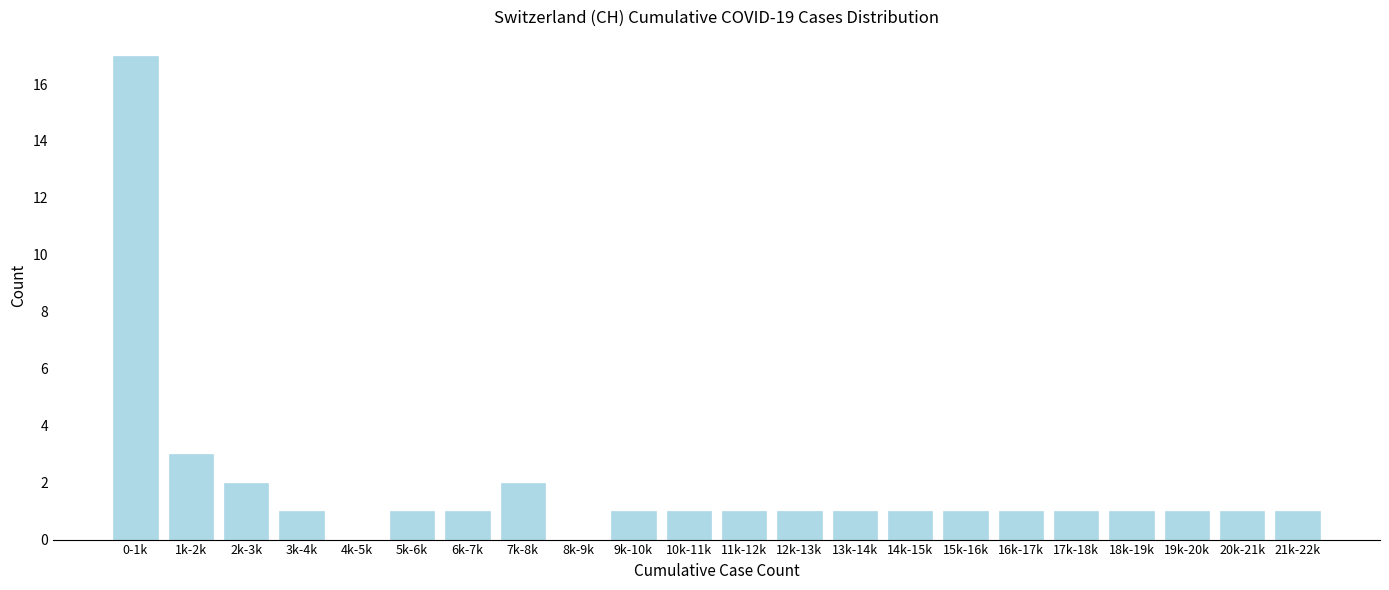

Reading right to left, what are all the values shown in this chart?

21k-22k=1	20k-21k=1	19k-20k=1	18k-19k=1	17k-18k=1	16k-17k=1	15k-16k=1	14k-15k=1	13k-14k=1	12k-13k=1	11k-12k=1	10k-11k=1	9k-10k=1	8k-9k=0	7k-8k=2	6k-7k=1	5k-6k=1	4k-5k=0	3k-4k=1	2k-3k=2	1k-2k=3	0-1k=17